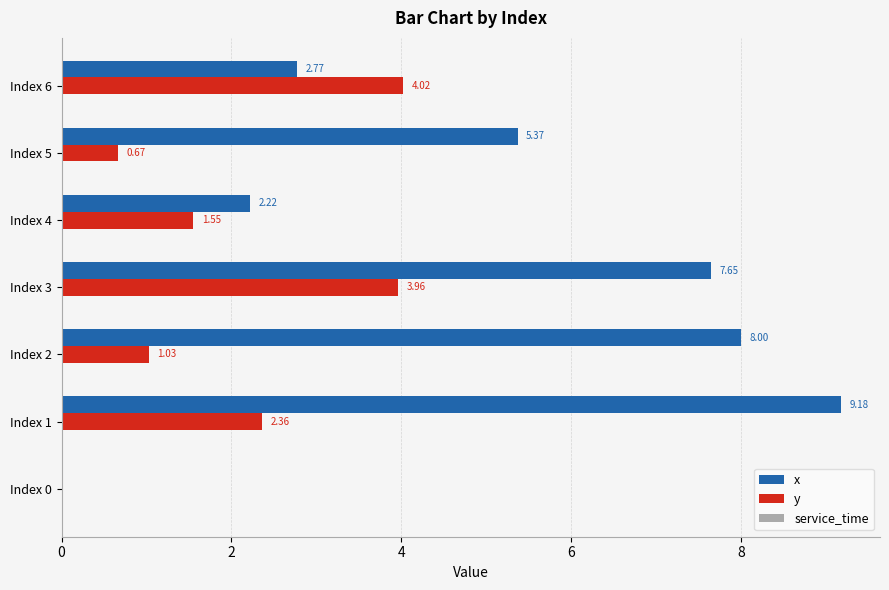

What is the greatest value displayed?

9.2